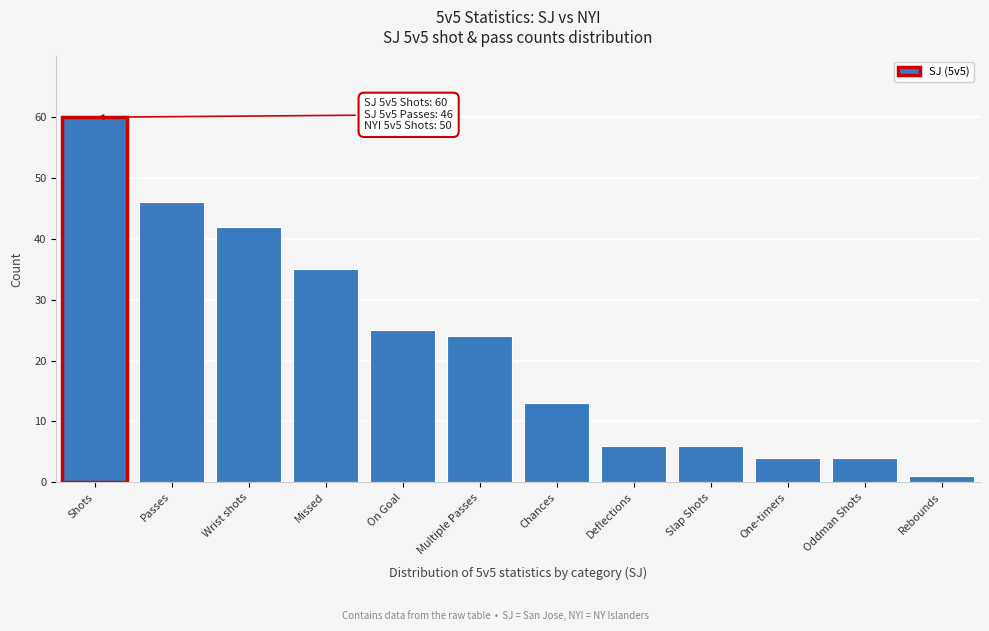

Reading left to right, transcribe all the data shown in this chart.

Shots=60	Passes=46	Wrist shots=42	Missed=35	On Goal=25	Multiple Passes=24	Chances=13	Deflections=6	Slap Shots=6	One-timers=4	Oddman Shots=4	Rebounds=1